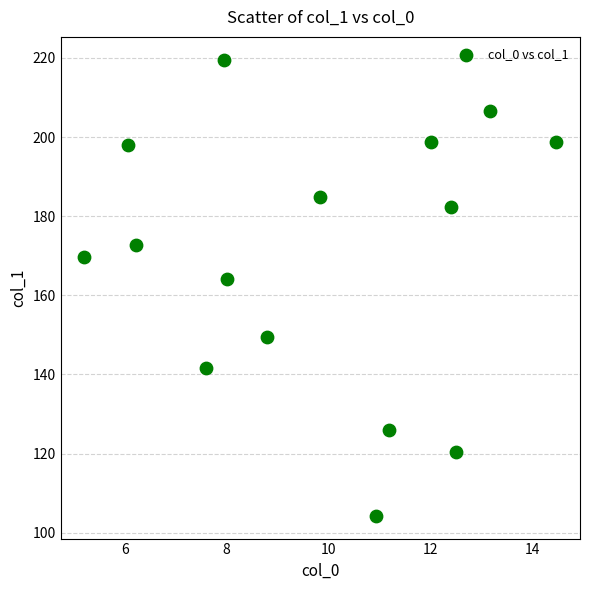

What Y value in the scatter plot is closest to 161?

164.1